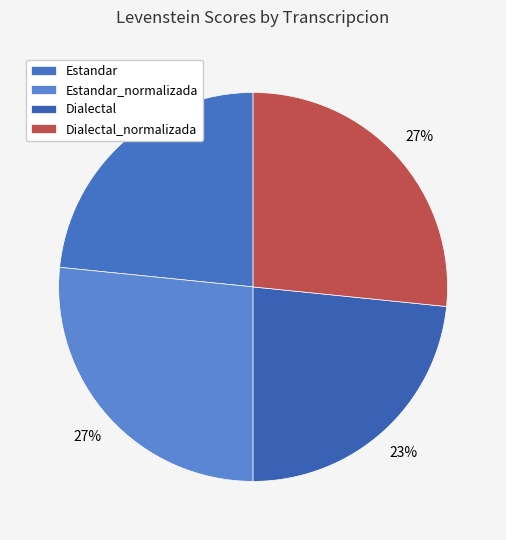

Combined, do Dialectal and Dialectal_normalizada account for over 50%?

No